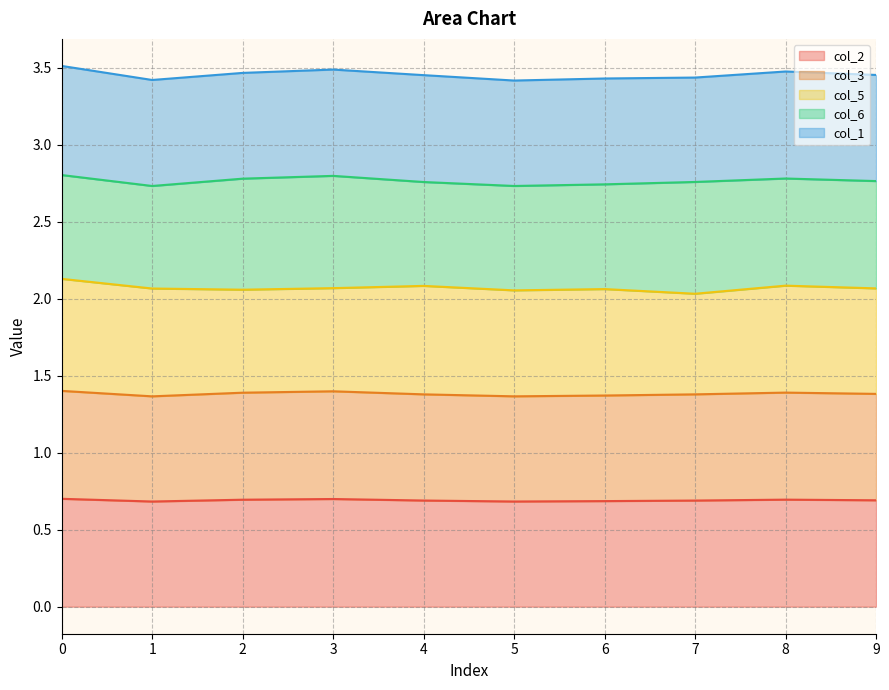

The col_2 series shows 0.7 at 7. True or false?

True